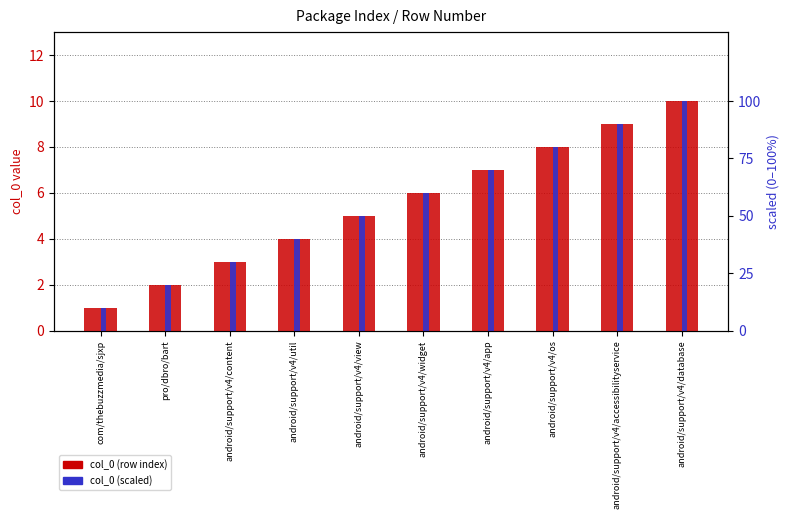

What is the greatest value displayed?

10